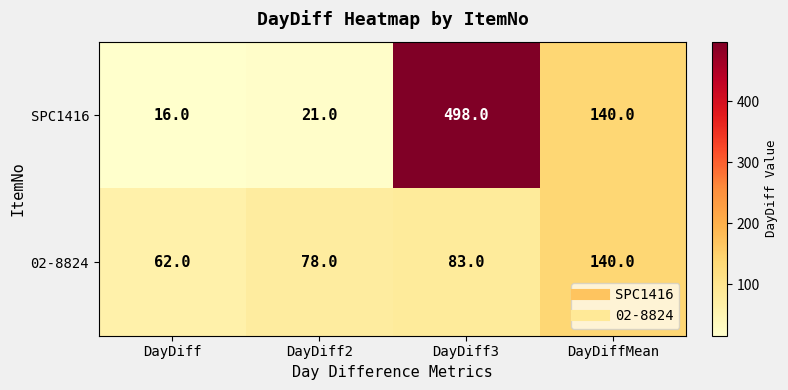

Which series has the widest spread of values?

SPC1416